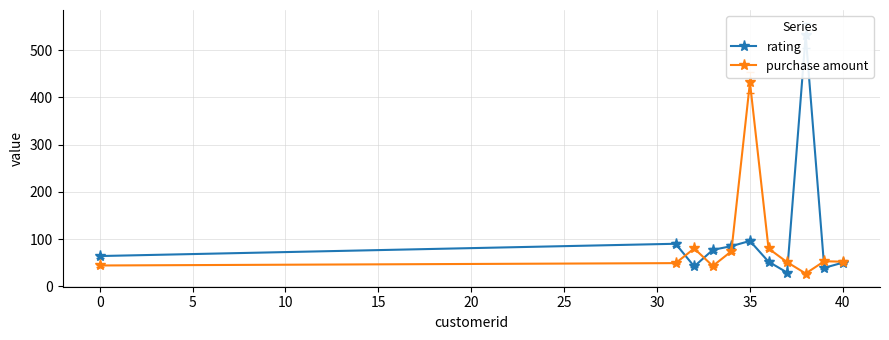

Which category has the highest value in the purchase amount series?

35